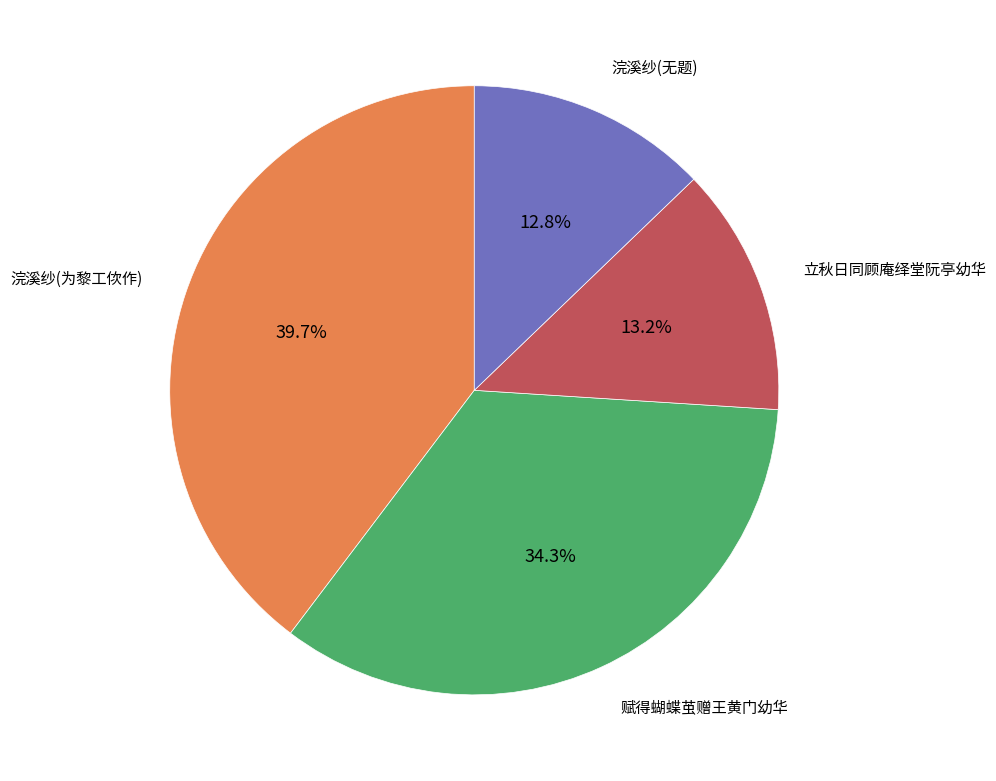

To the nearest percent, what is the average slice percentage?

25%